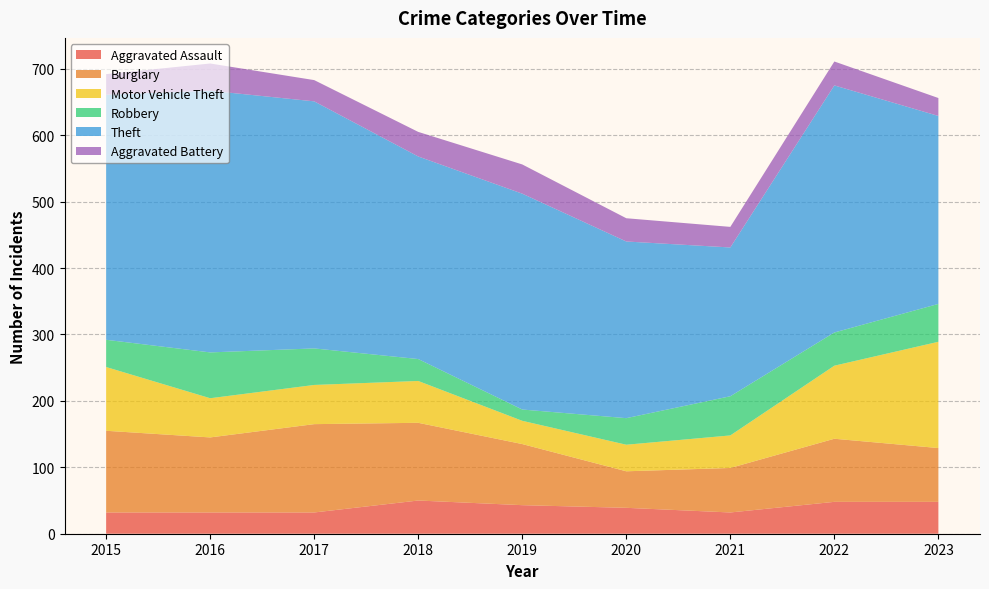

Reading left to right, transcribe all the data shown in this chart.

Aggravated Assault: 32	32	32	50	43	39	32	48	48
Burglary: 123	113	133	117	92	55	67	95	81
Motor Vehicle Theft: 96	59	59	63	35	40	49	110	160
Robbery: 41	69	55	33	17	40	59	50	57
Theft: 369	394	372	305	325	266	224	372	283
Aggravated Battery: 31	41	32	37	44	35	31	36	27